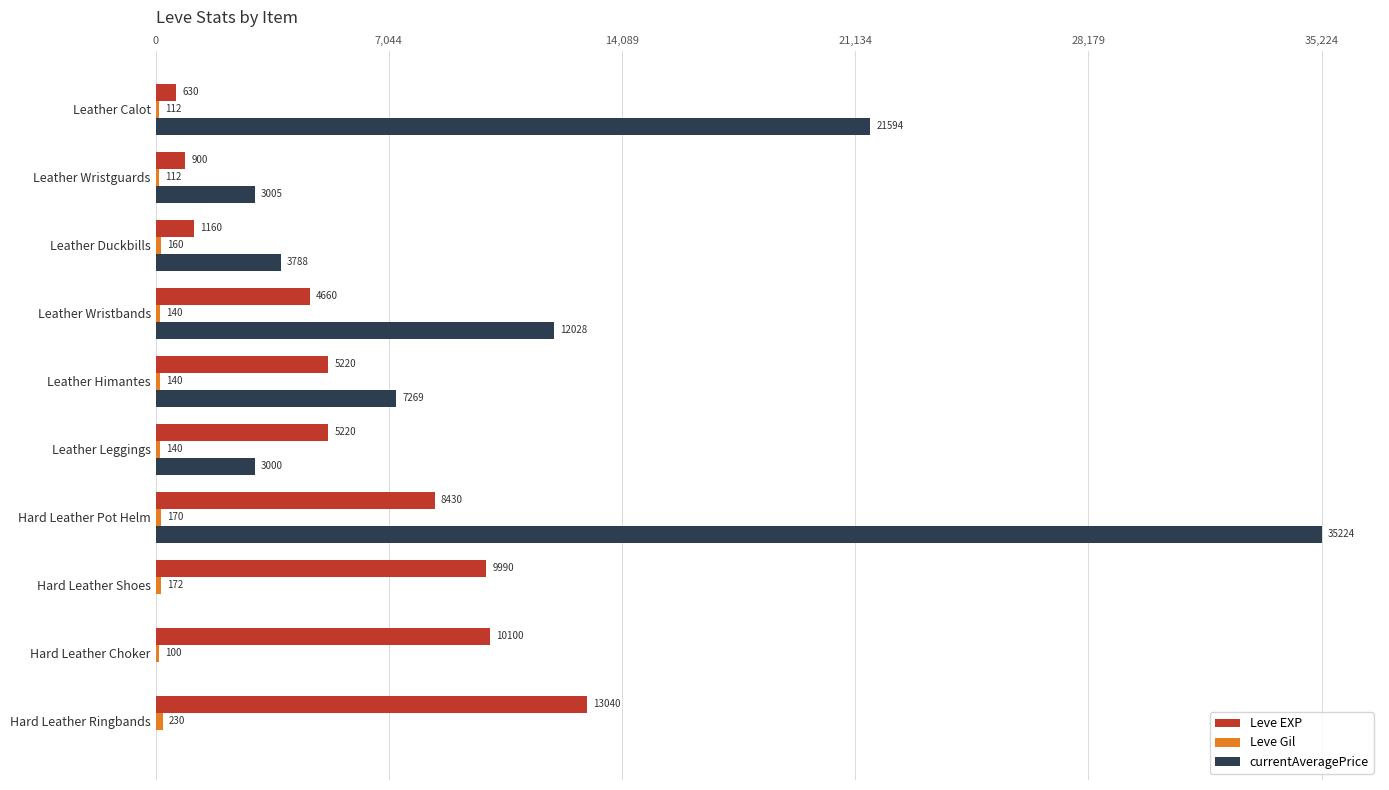

What is the sum of the Leve EXP values at Leather Calot and Leather Wristguards?

1530